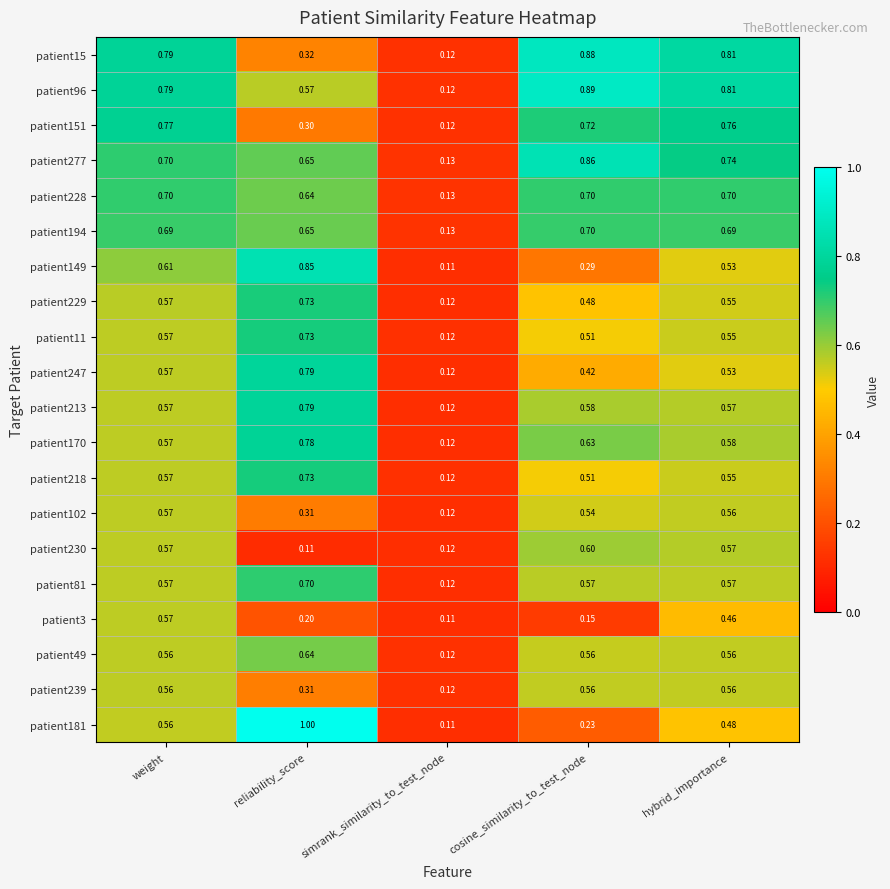

Where is patient102 nearest to the value 0?

simrank_similarity_to_test_node